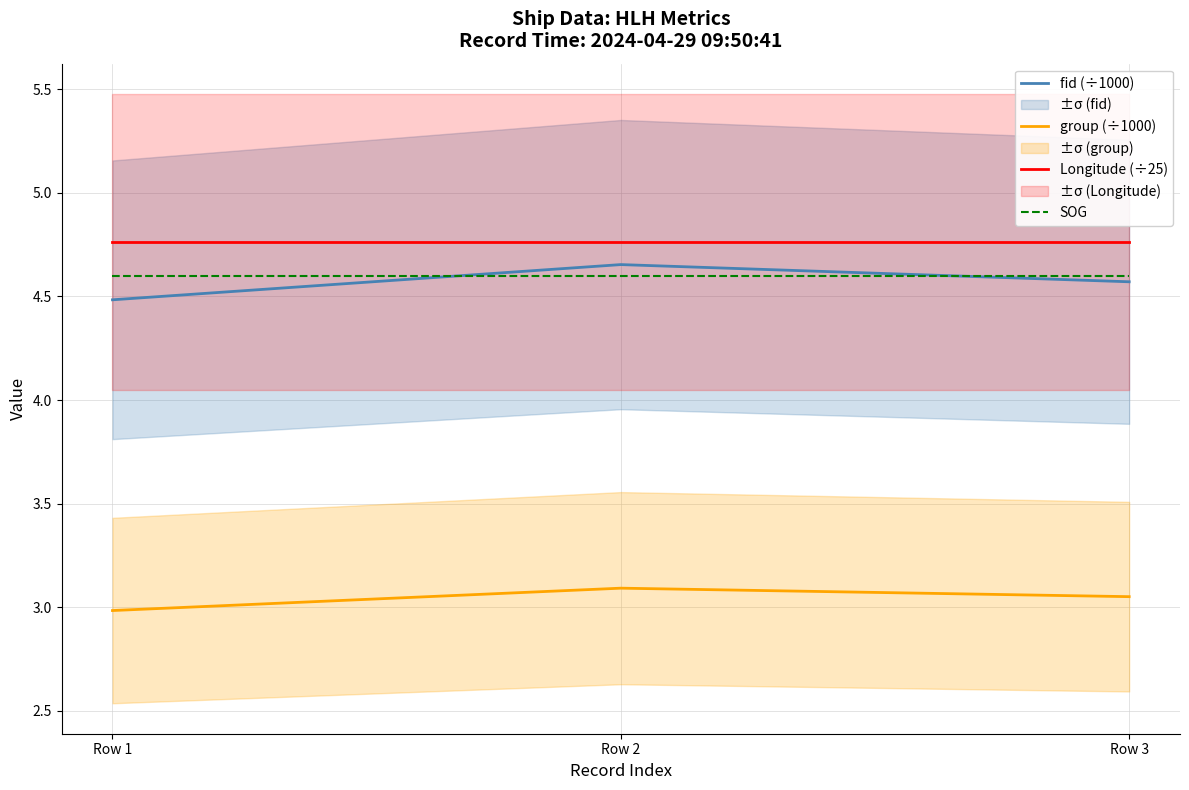

Which series has the largest total across all categories?

Longitude (÷25)